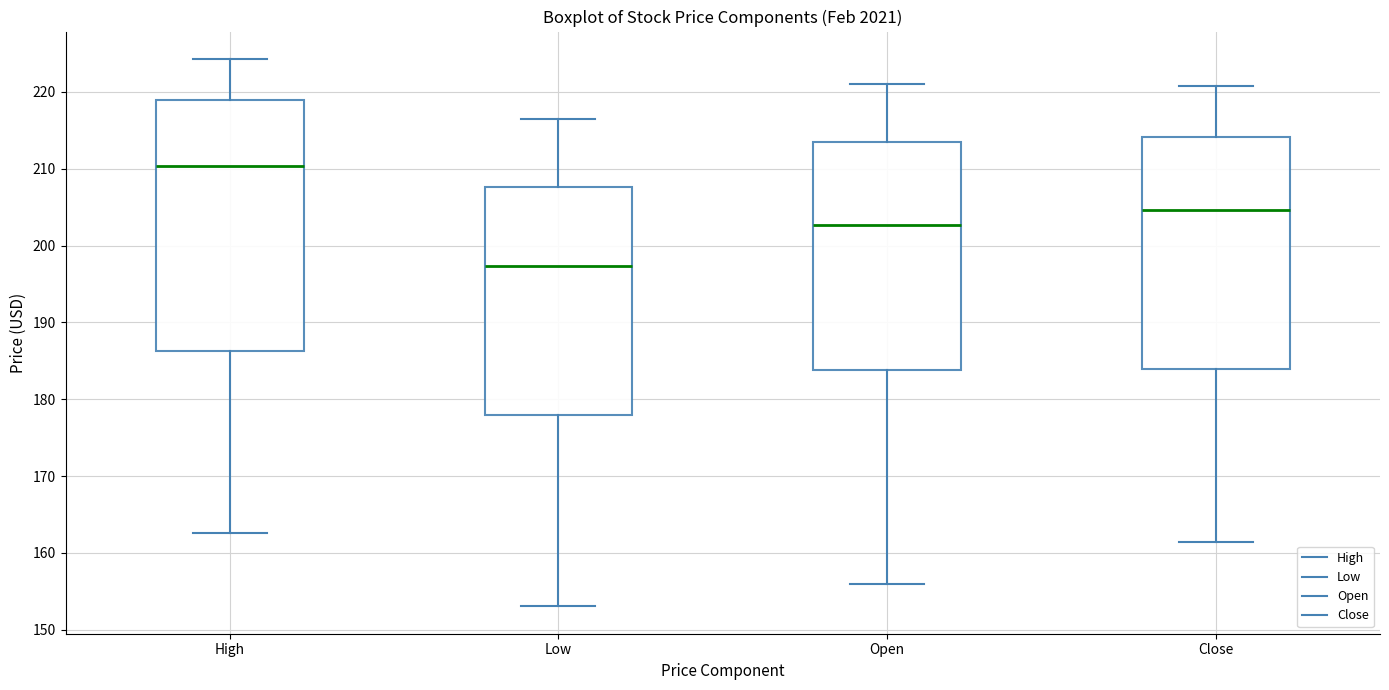

Which box has the lowest median line?

Low